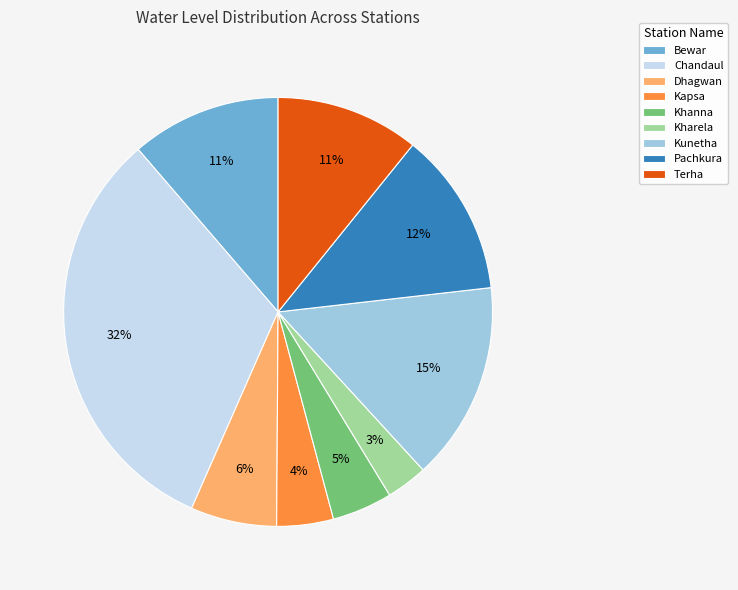

To the nearest percent, what portion does Dhagwan represent?

6%